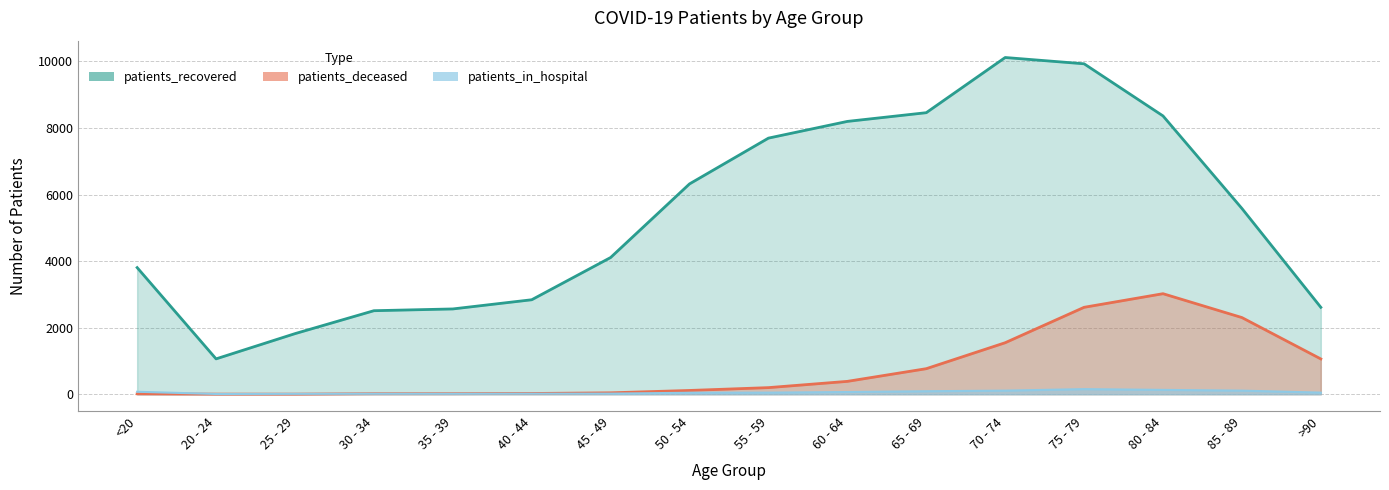

What is the difference between the patients_in_hospital values at 70 - 74 and 25 - 29?

97